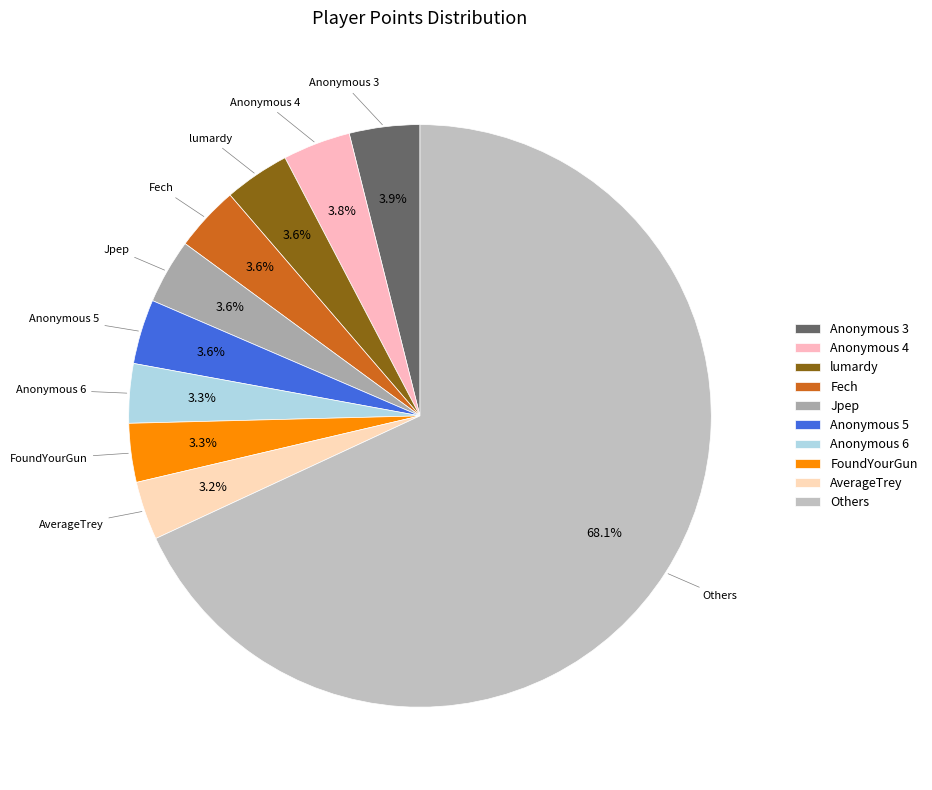

Which slice is the largest?

Others